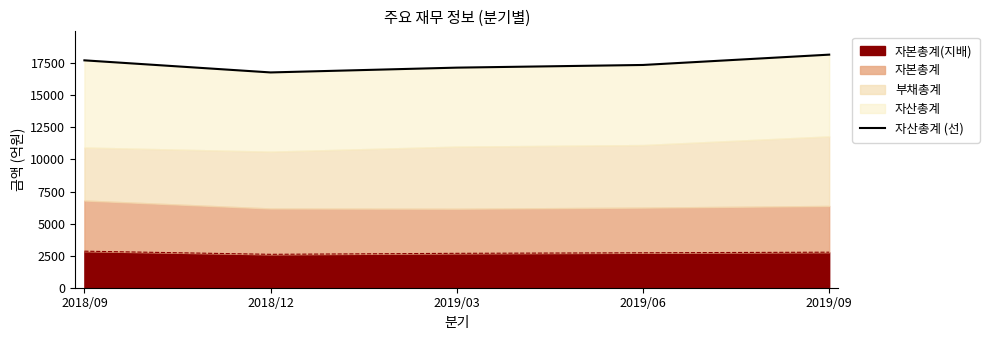

List the labels in order of value, smallest first.

2018/12, 2019/03, 2019/06, 2018/09, 2019/09